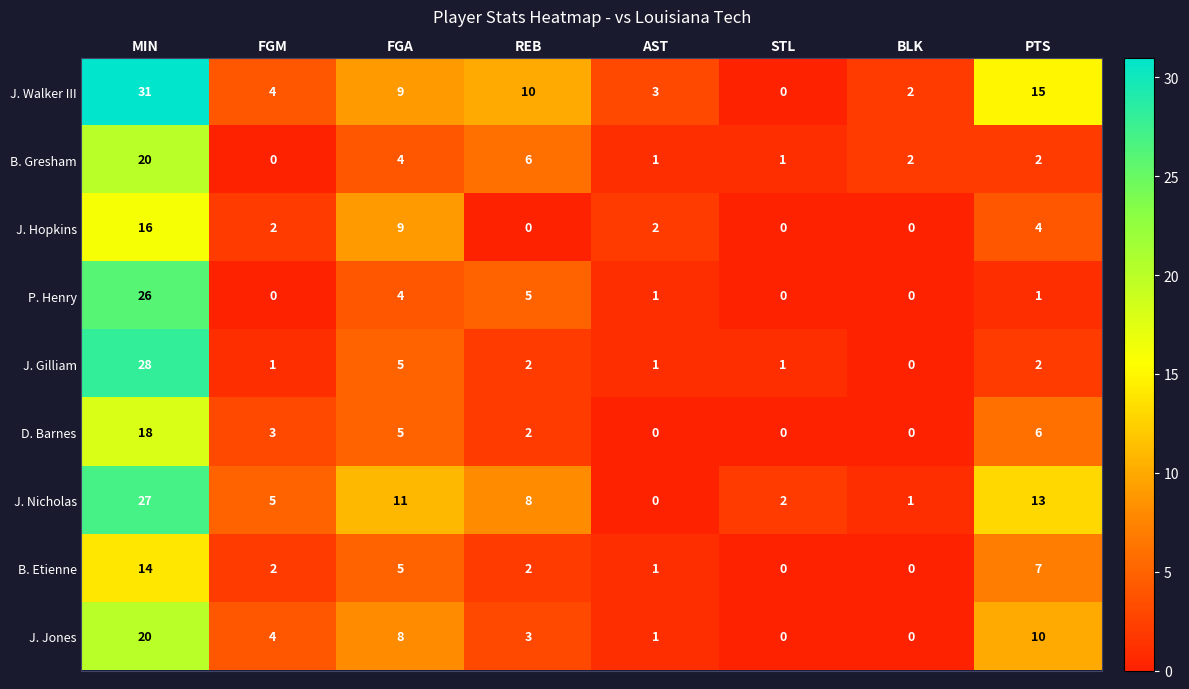

True or false: J. Nicholas has a value of 1 at BLK.

True